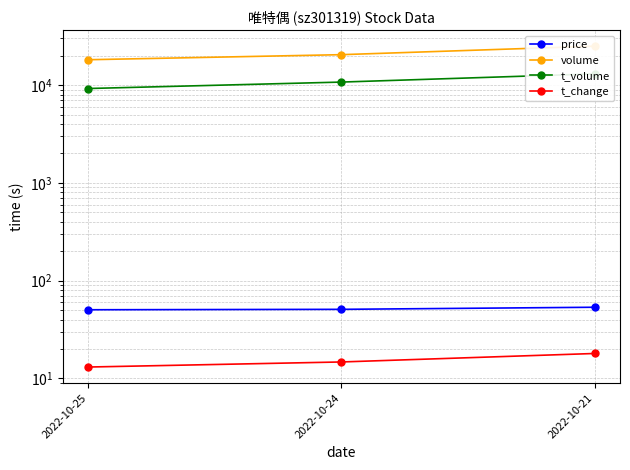

The value of t_volume at 2022-10-21 is 13035.0. True or false?

True